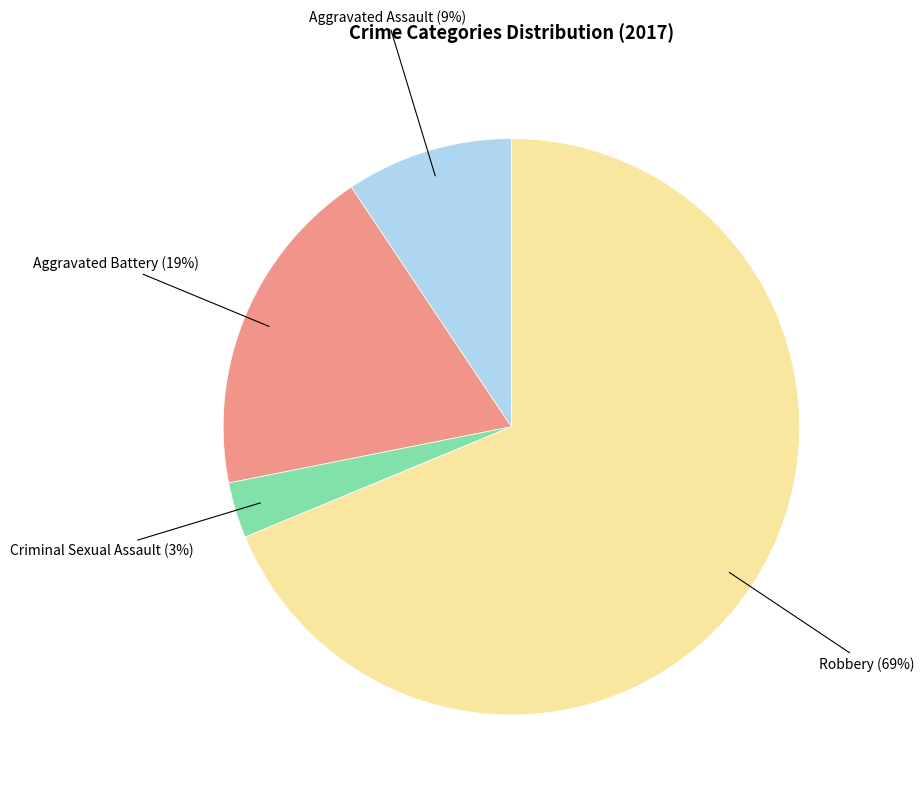

To the nearest percent, what is the average slice percentage?

25%